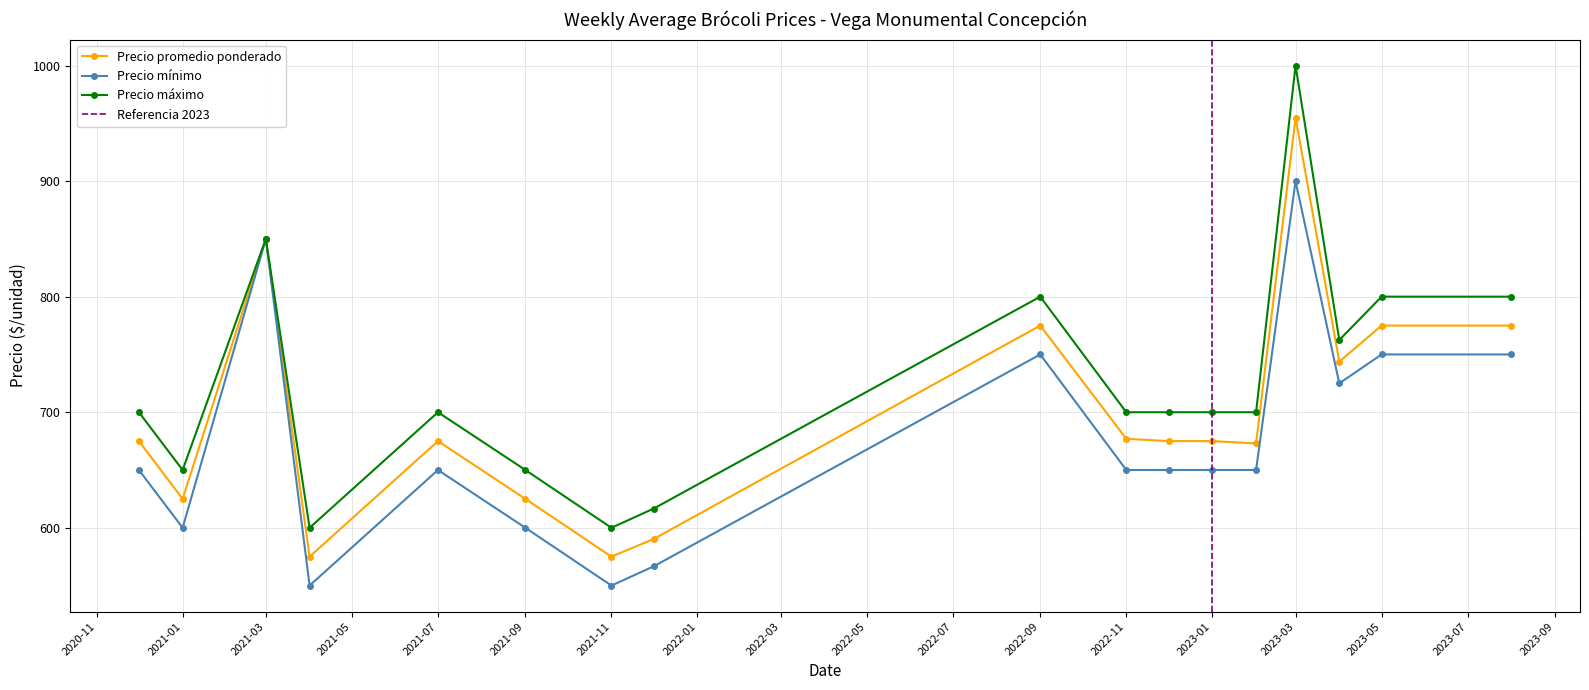

Does the chart have visible grid lines?

Yes